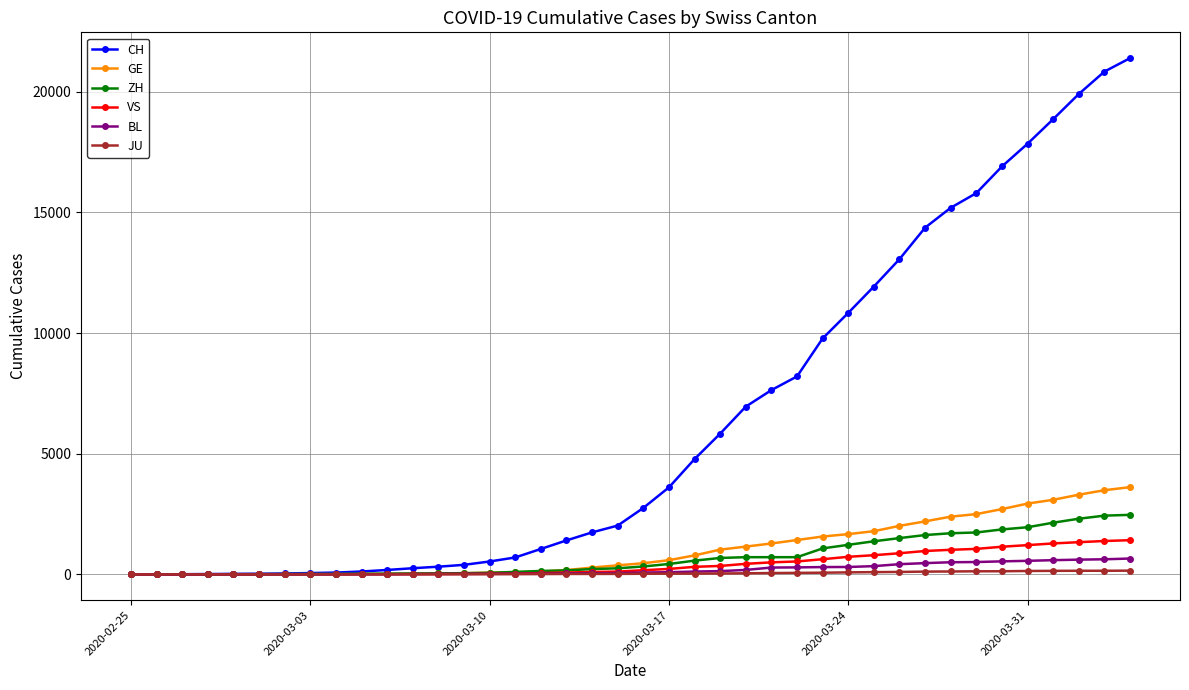

What is the maximum value shown in the chart?

21398